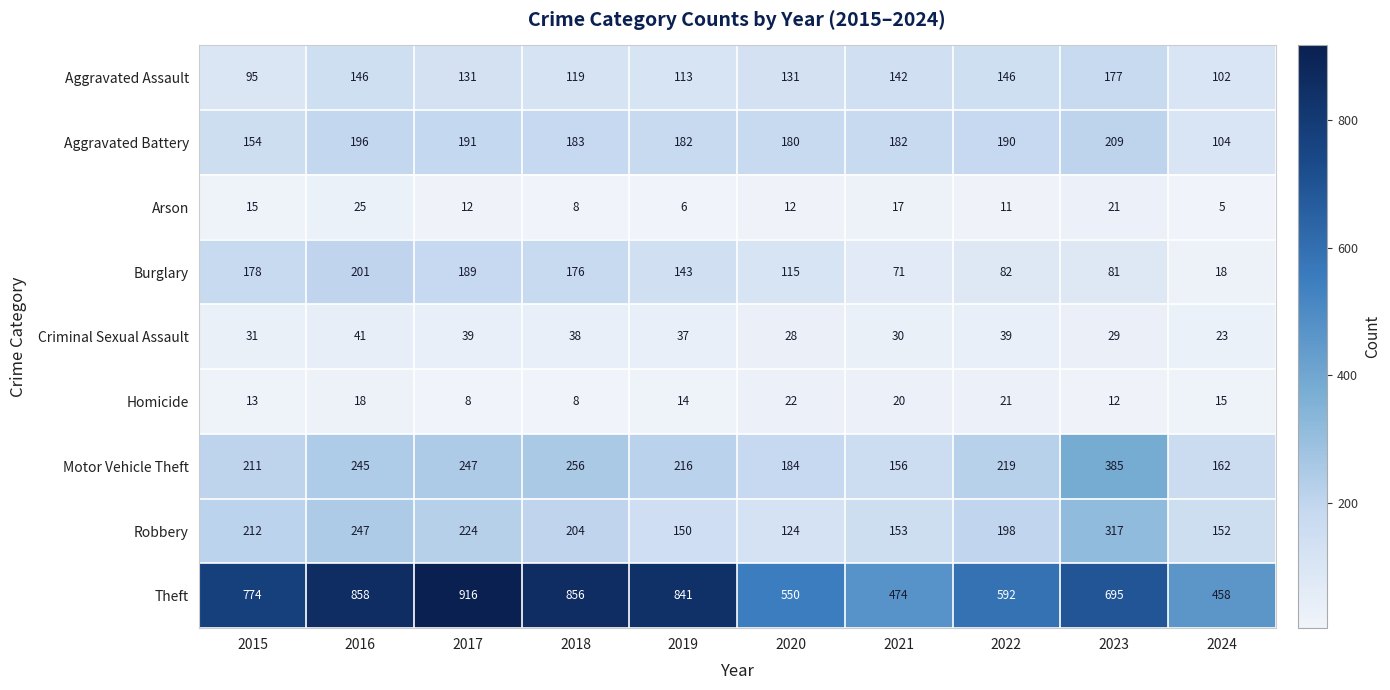

Count the Arson values in the range 8 to 17.

6